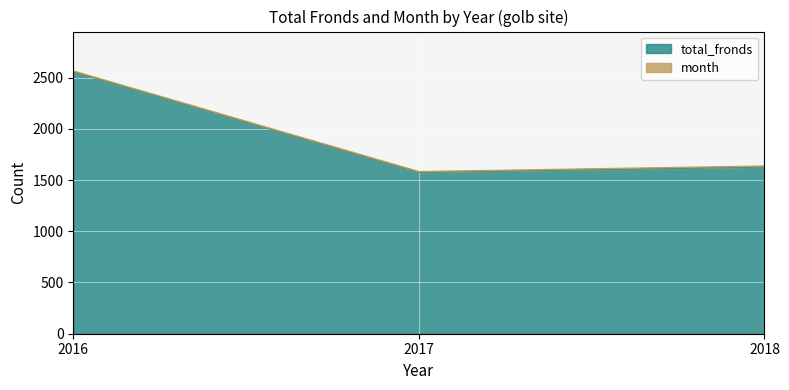

What is the change in value from 2016 to 2018?

-928